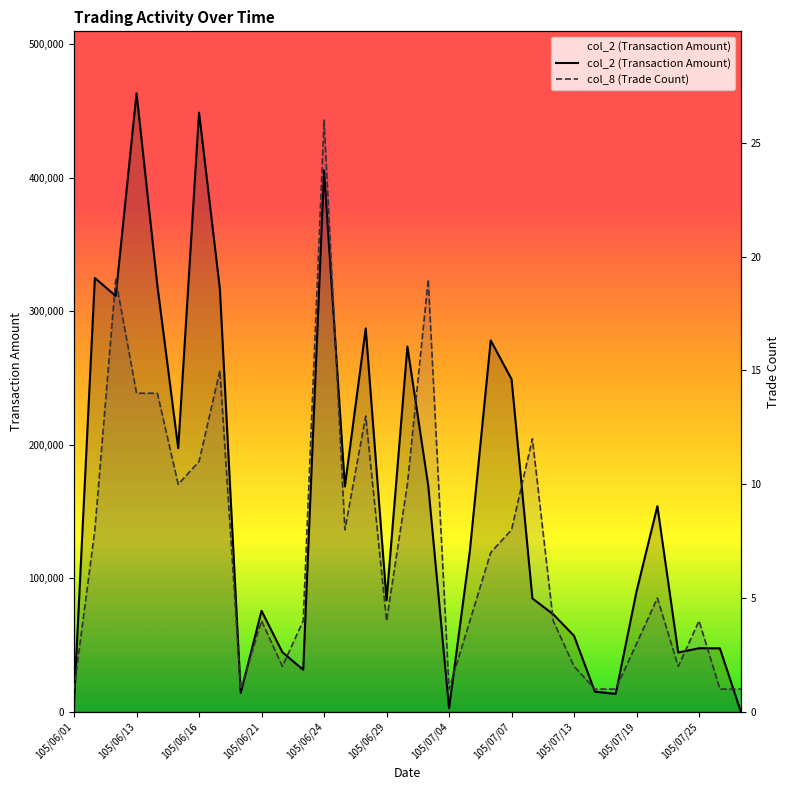

Is it true that col_8 (Trade Count) equals 15 at 105/06/24?

False